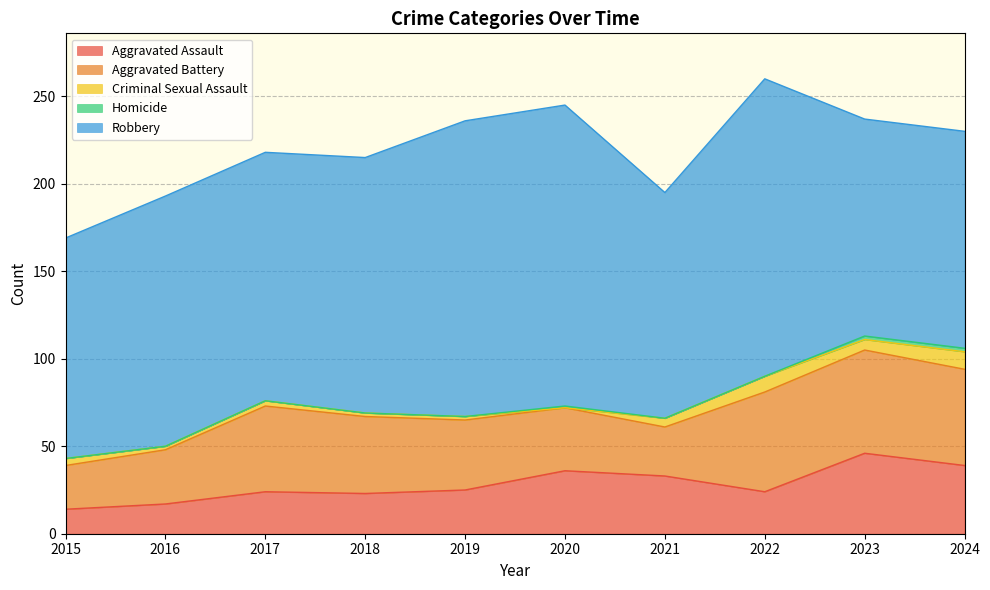

What is the spread (max minus min) of values at 2021?

129